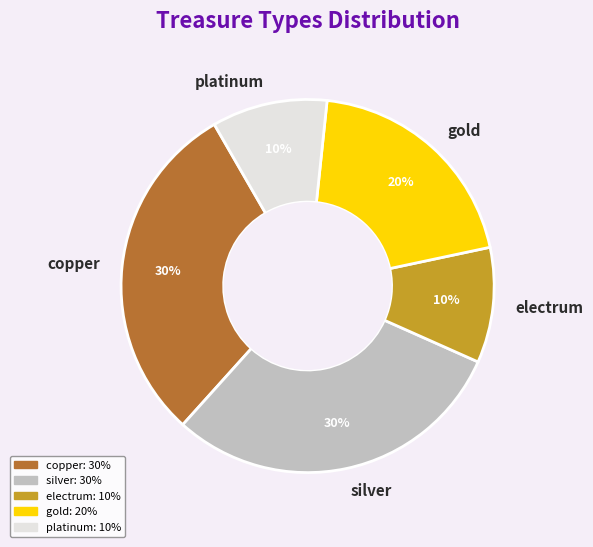

What is the ratio of the value at electrum to the value at gold?

0.5